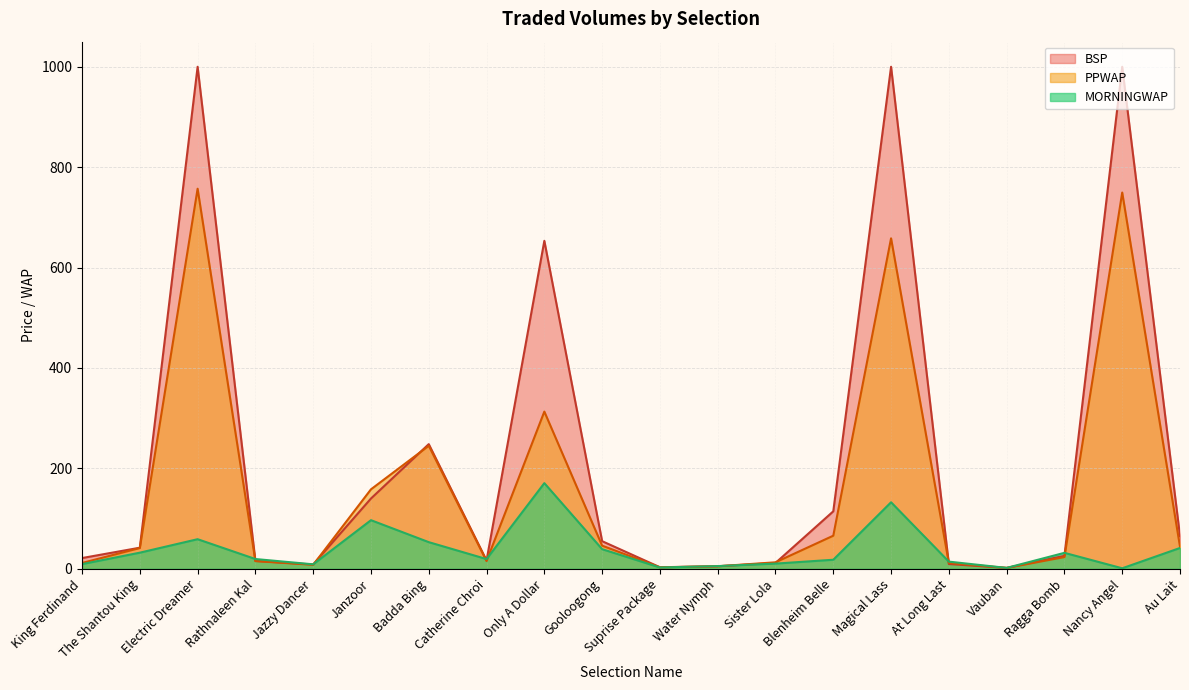

What is the label of the 2nd point from the left?

The Shantou King